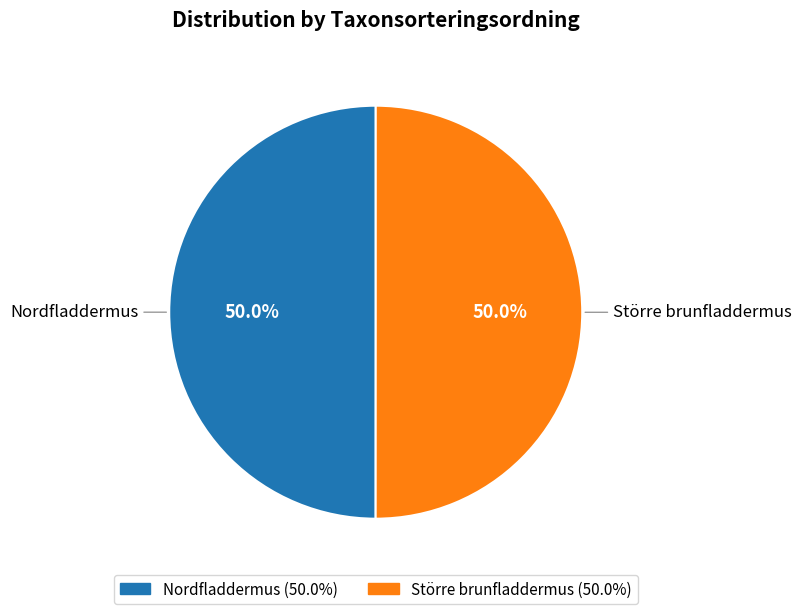

To the nearest percent, what percentage of the pie is Nordfladdermus?

50%